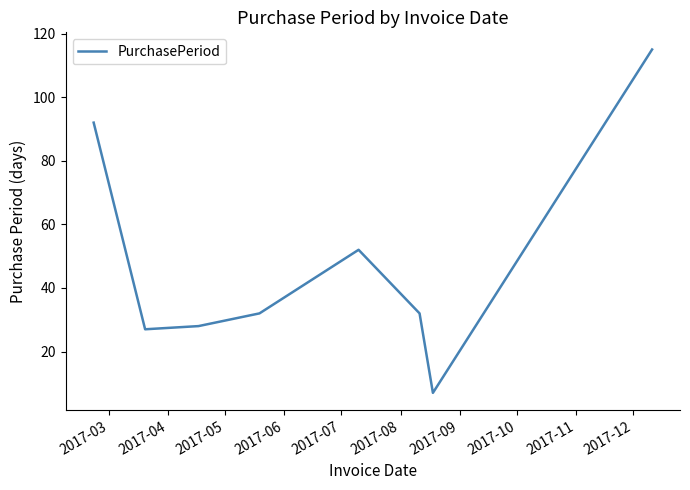

How many categories are shown in the chart?

8